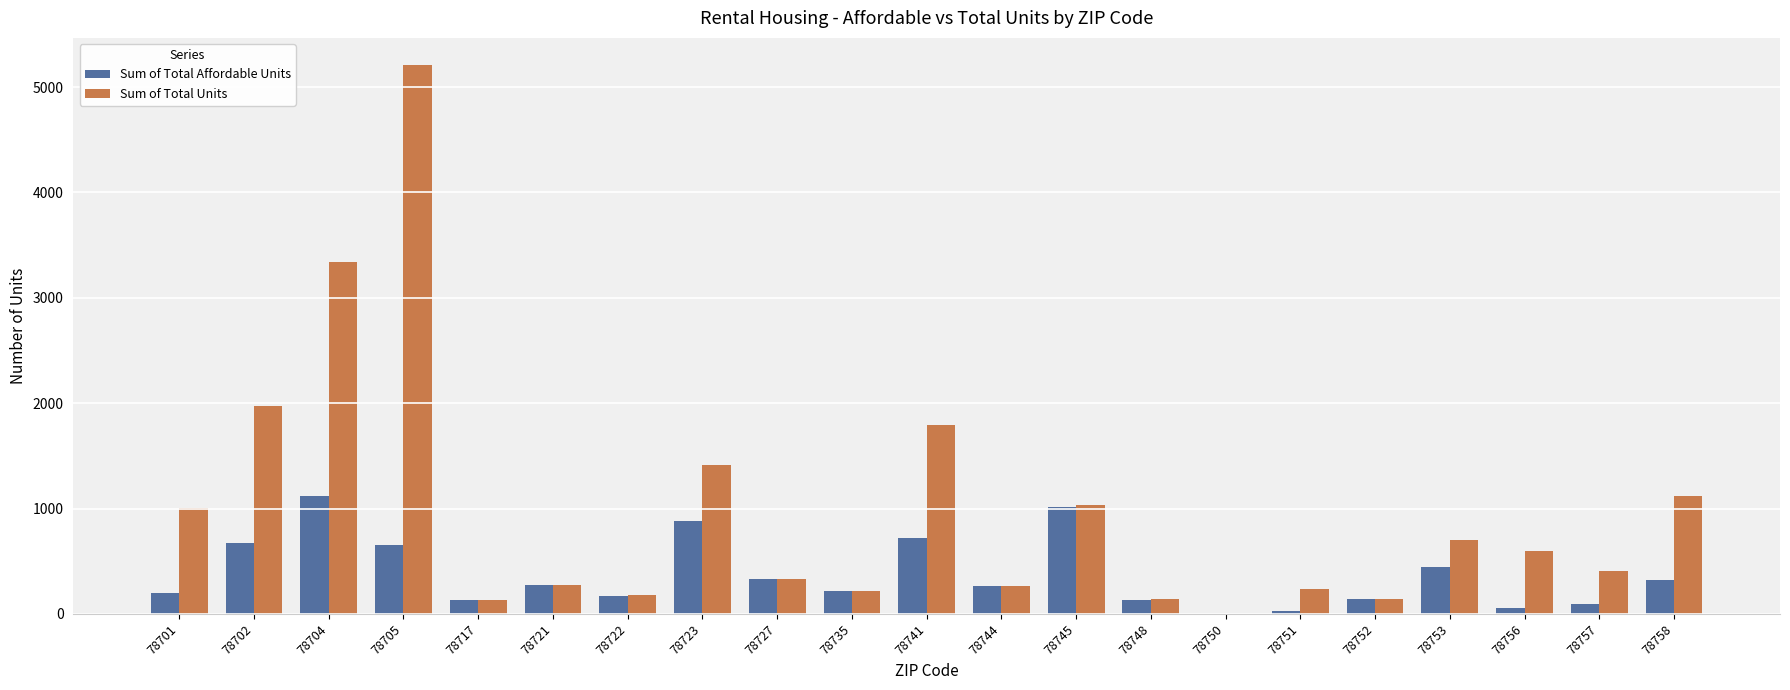

Between 78705 and 78721, which series saw the biggest shift?

Sum of Total Units